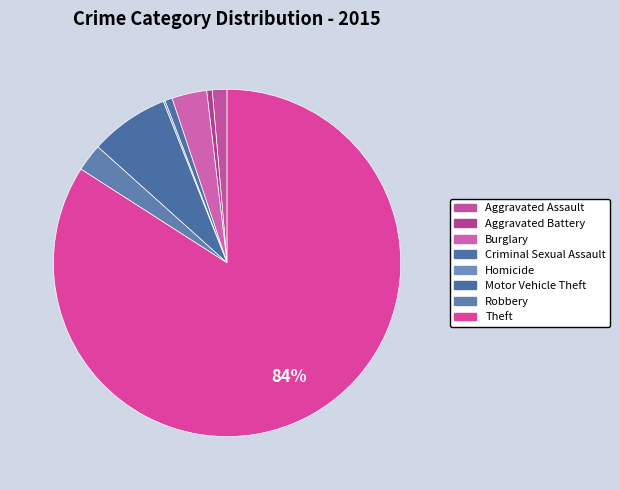

Which slice is the largest?

Theft